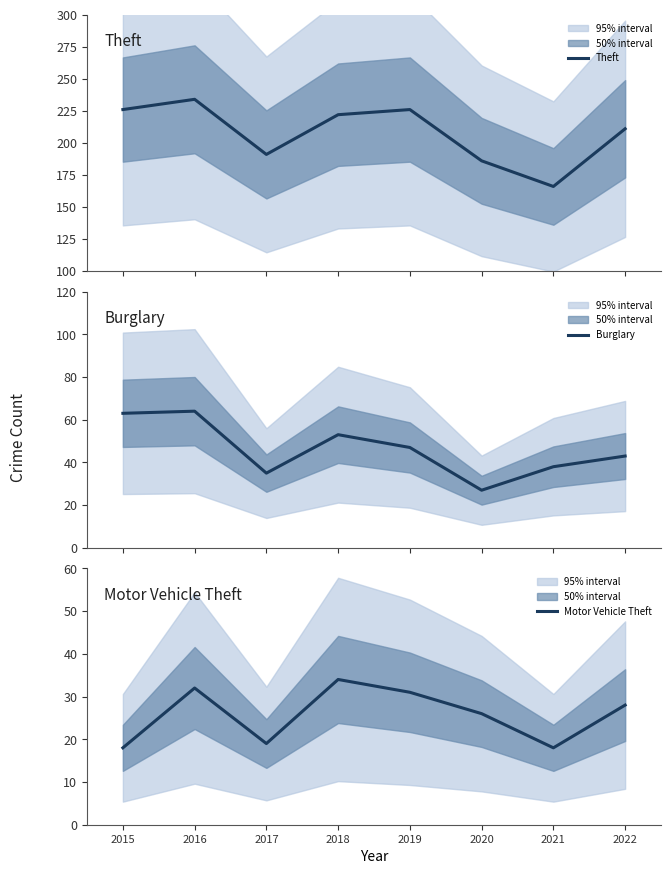

List the labels in order of Motor Vehicle Theft value, largest first.

2018, 2016, 2019, 2022, 2020, 2017, 2015, 2021